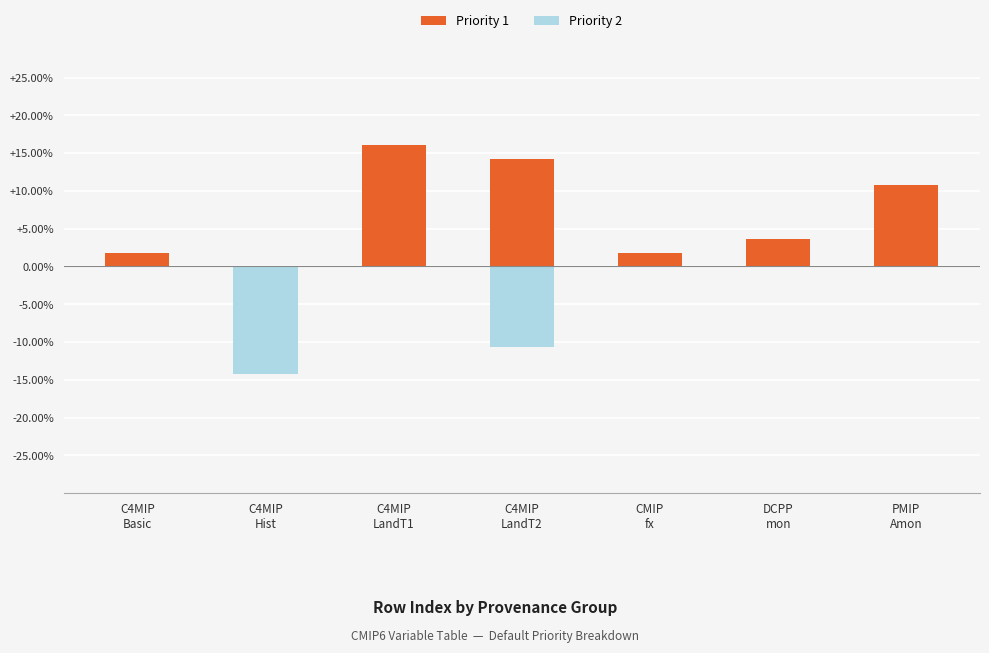

Between C4MIP
LandT1 and C4MIP
Basic, which is larger?

C4MIP
LandT1